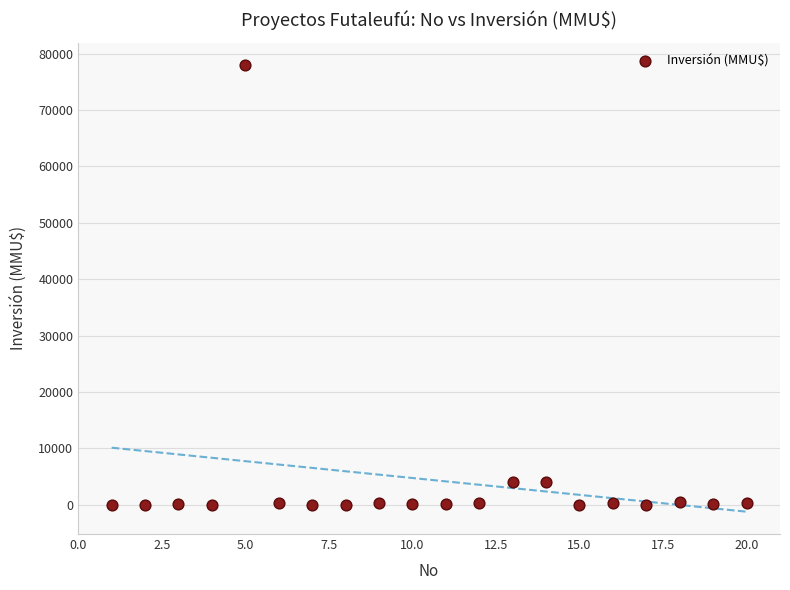

What is the range of Y values (max minus min)?

78000